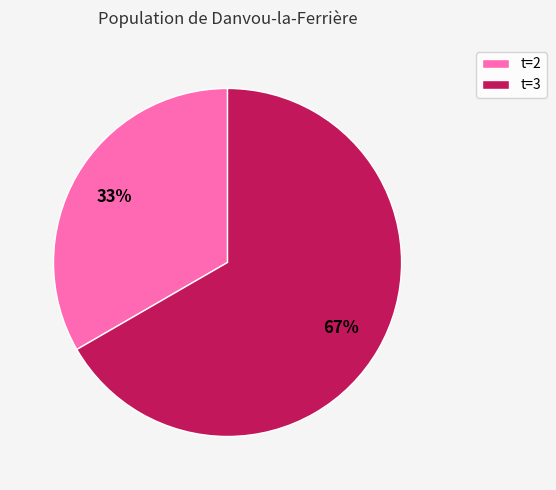

To the nearest percent, what is the combined percentage of t=3 and t=2?

100%